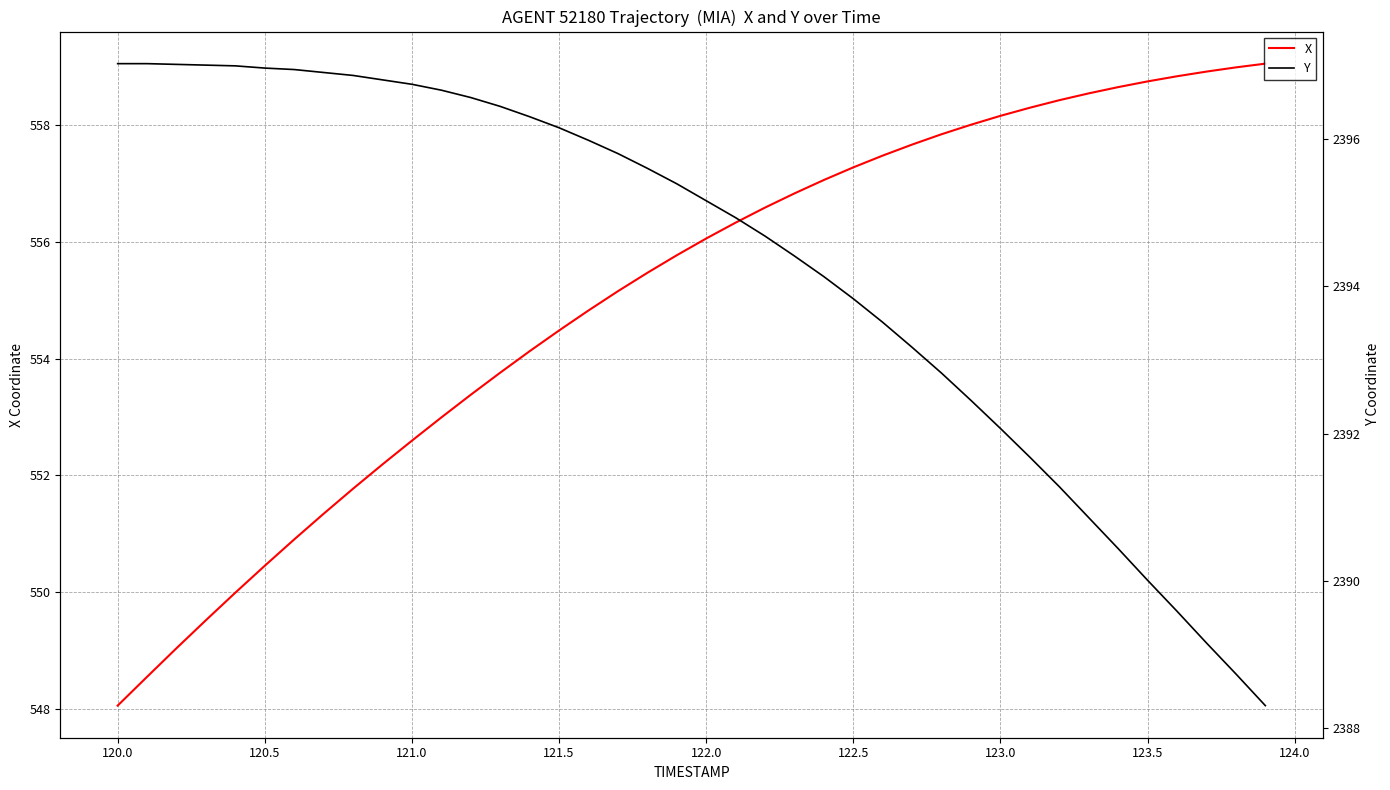

What is the difference between the second highest and minimum values in the Y series?

8.7